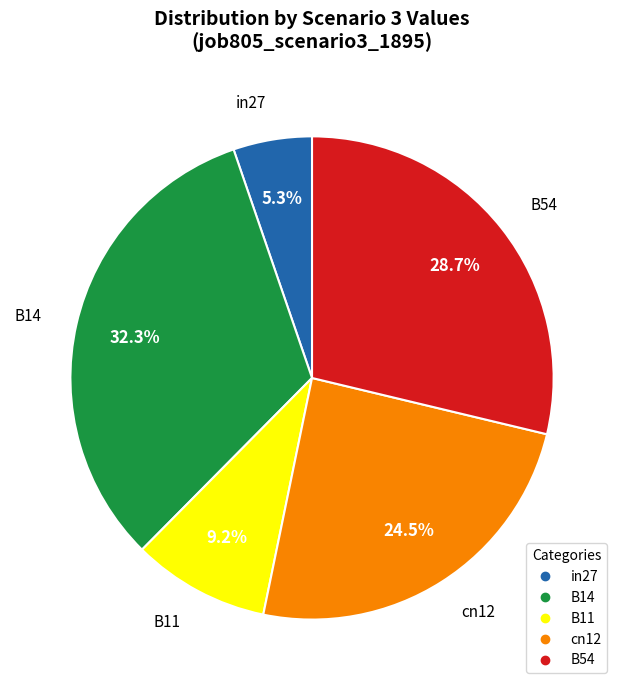

To the nearest percent, what is the average slice percentage?

20%